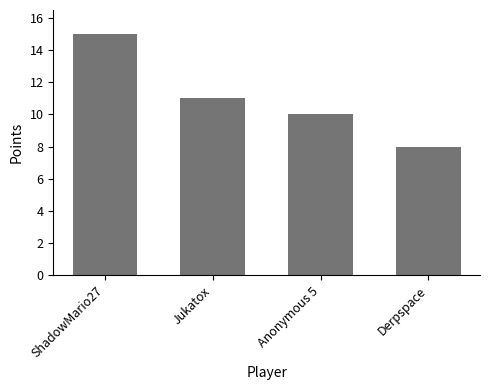

Which label corresponds to the smallest value in the chart?

Derpspace